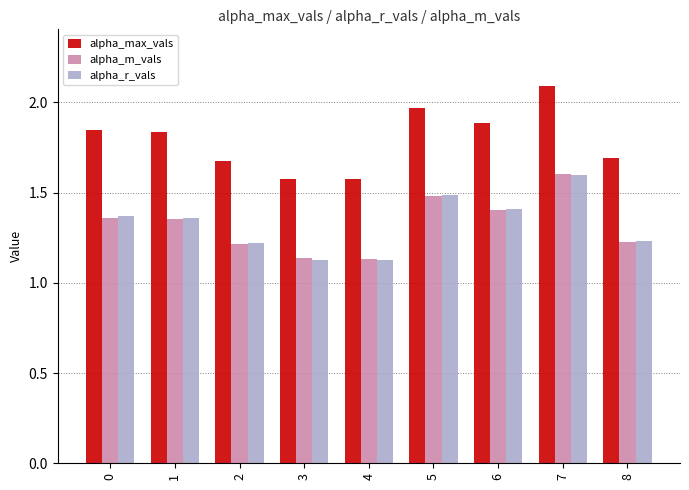

Which series has the widest spread of values?

alpha_max_vals